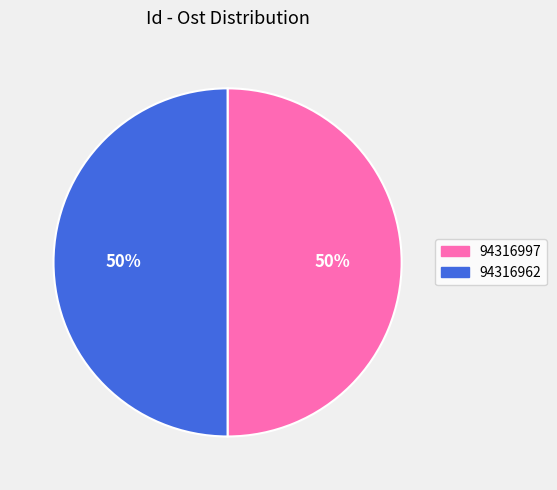

What is the ratio of the value at 94316962 to the value at 94316997?

1.0